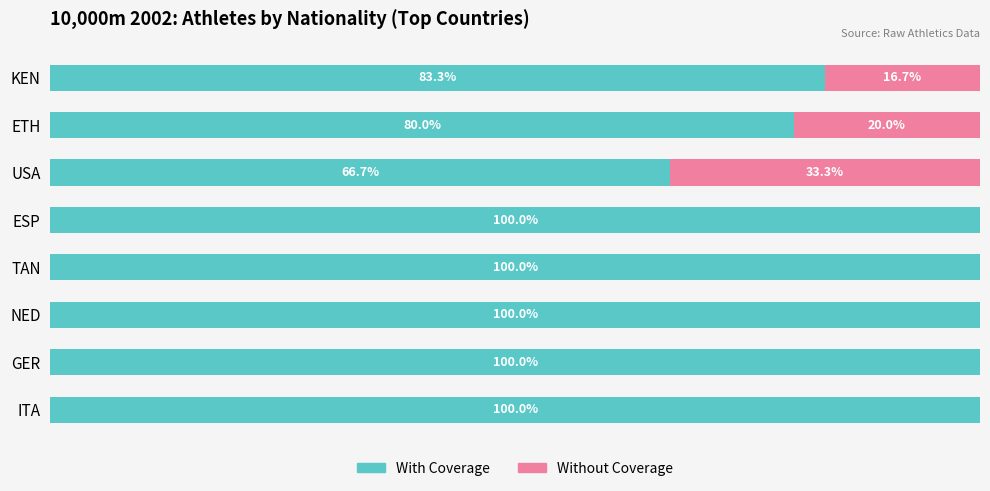

Where is With Coverage nearest to the value 83?

KEN